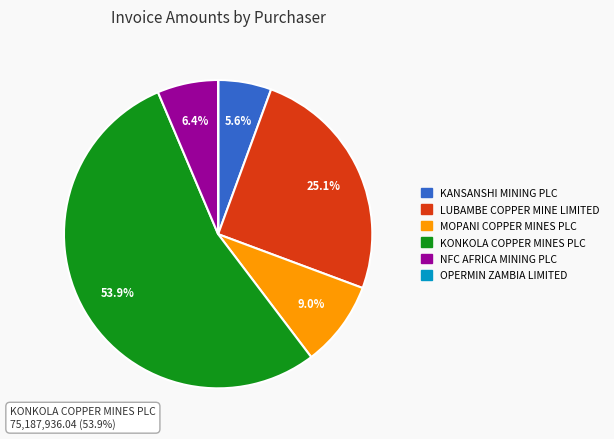

Rank the categories by value from highest to lowest.

KONKOLA COPPER MINES PLC, LUBAMBE COPPER MINE LIMITED, MOPANI COPPER MINES PLC, NFC AFRICA MINING PLC, KANSANSHI MINING PLC, OPERMIN ZAMBIA LIMITED